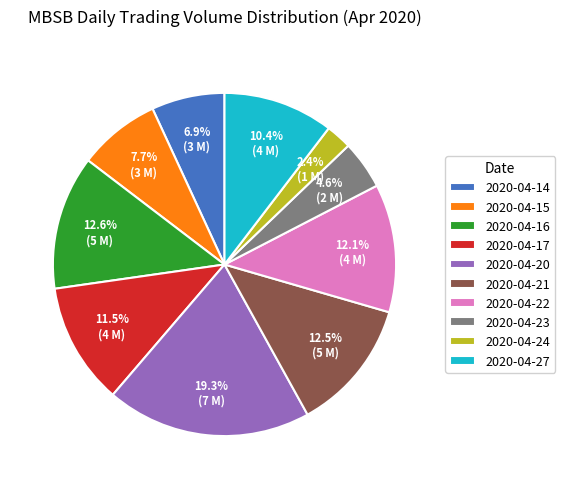

True or false: 2020-04-14 accounts for 7% of the total.

True